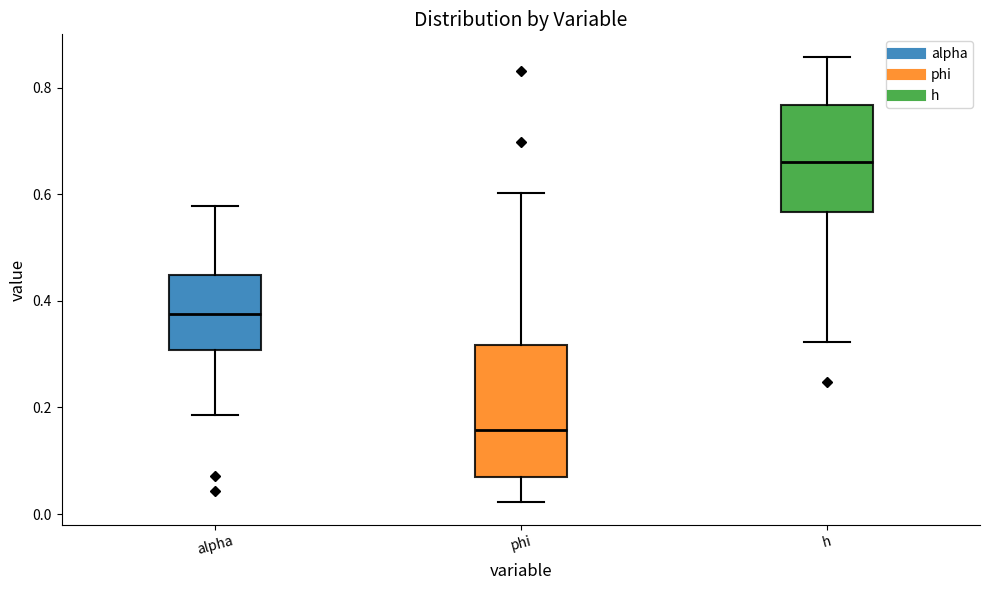

Reading left to right, read every box against the y-axis: the position of its median line, the range the box covers, and the ends of its whiskers. The values are not printed on the chart, so give them approximately, as read against the axis.

alpha: median 0.38, box 0.30 to 0.44, whiskers 0.18 to 0.58
phi: median 0.16, box 0.06 to 0.32, whiskers 0.02 to 0.60
h: median 0.66, box 0.56 to 0.76, whiskers 0.32 to 0.86